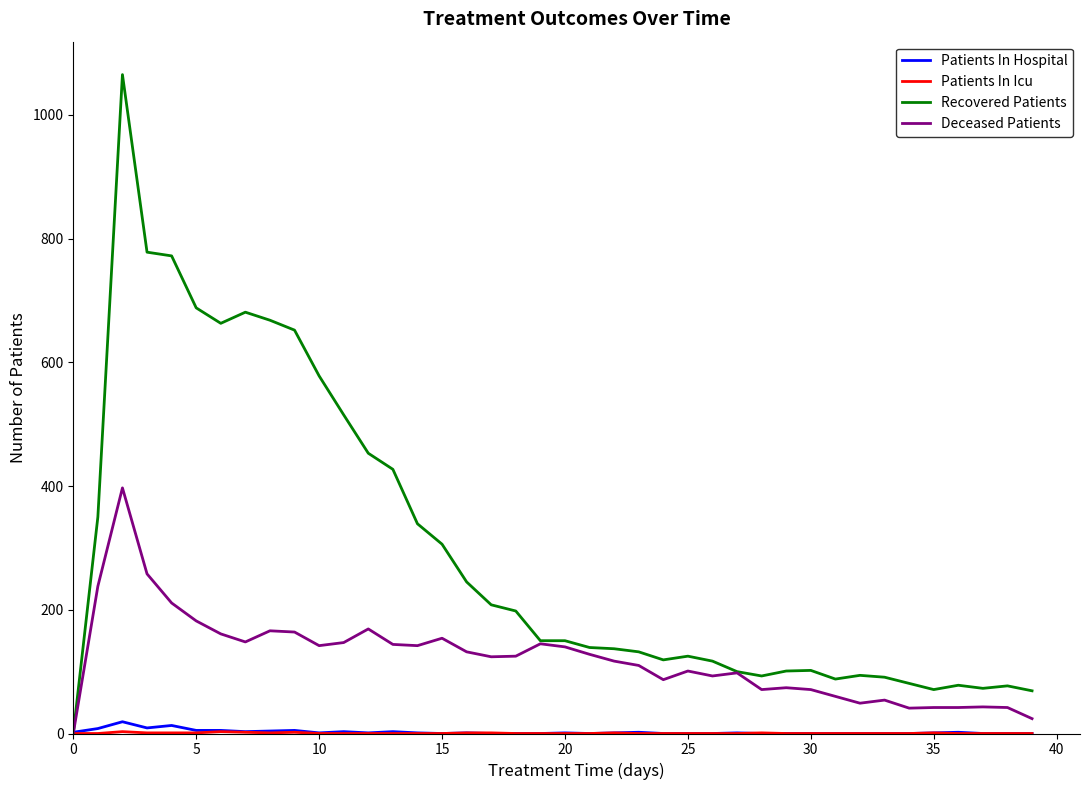

What is the greatest value displayed?

1065